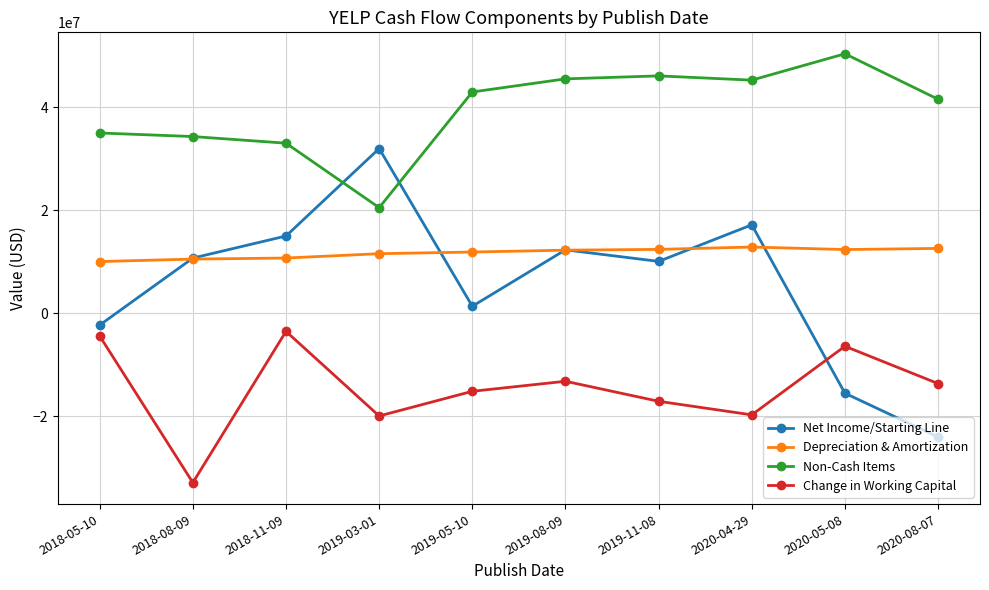

What is the difference between the maximum and minimum values in the Depreciation & Amortization series?

2821000